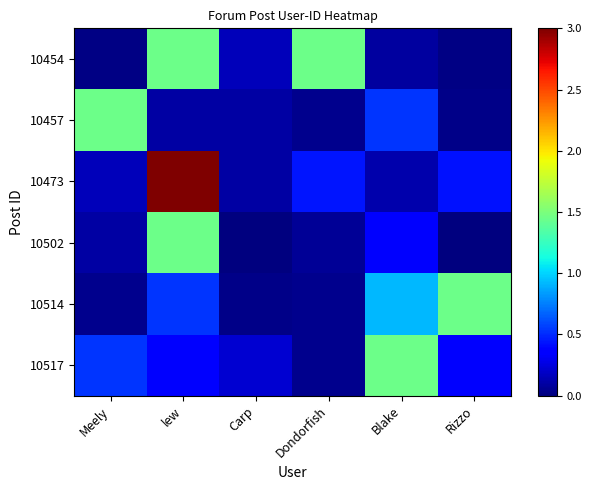

Which label corresponds to the largest value in the chart?

lew